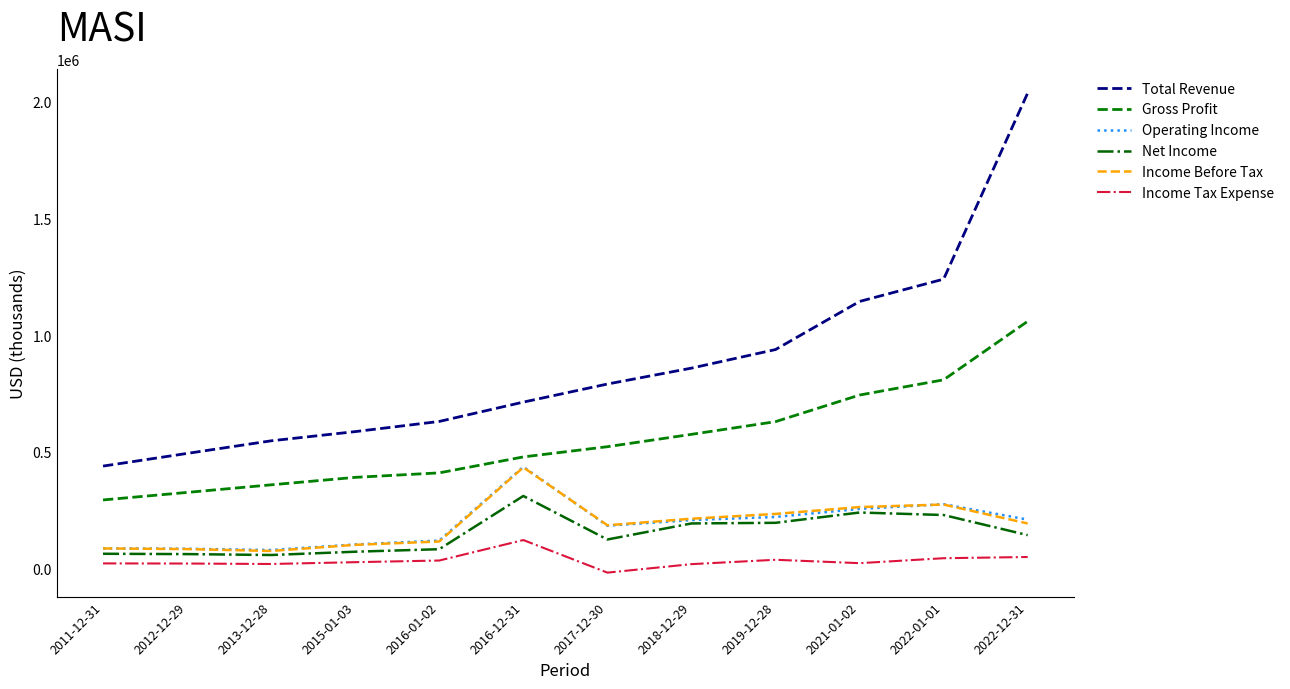

How many negative values does the Income Tax Expense series have?

1